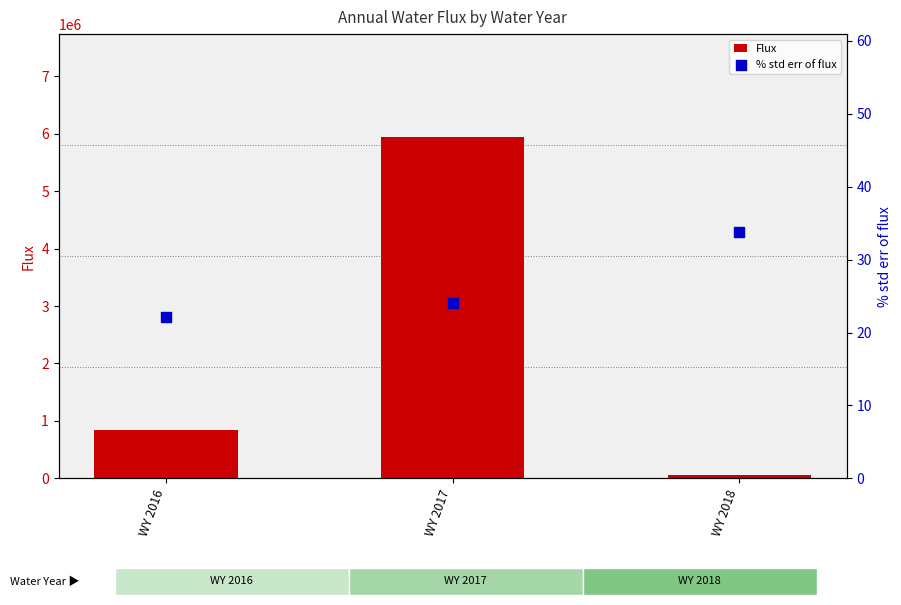

Is the value of Flux at WY 2018 greater than the value of % std err of flux at WY 2018?

Yes